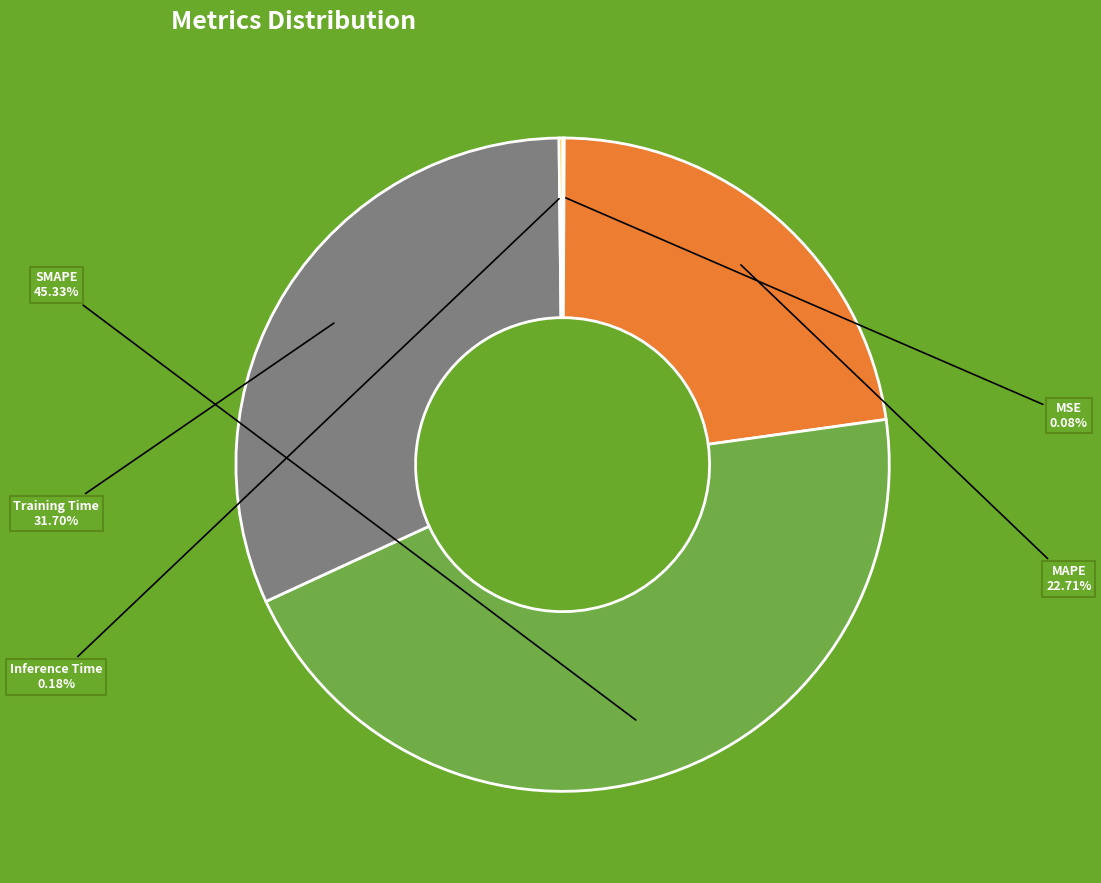

Does any single category account for the majority?

No